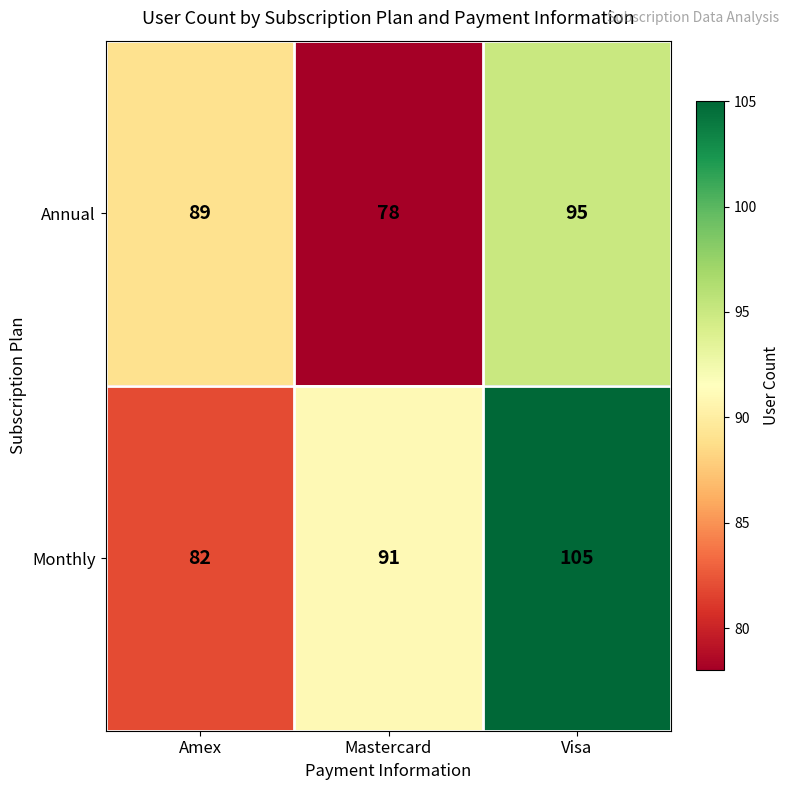

Which label corresponds to the largest value in the chart?

Visa